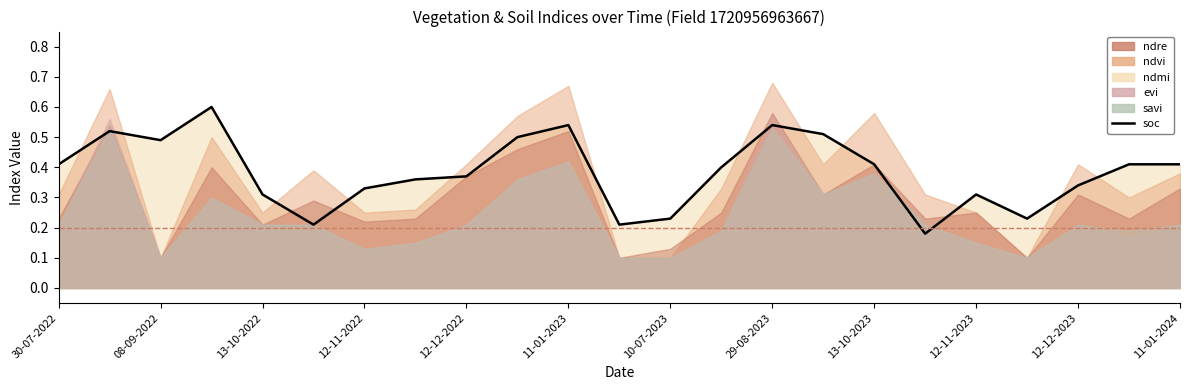

Does the chart have visible grid lines?

No